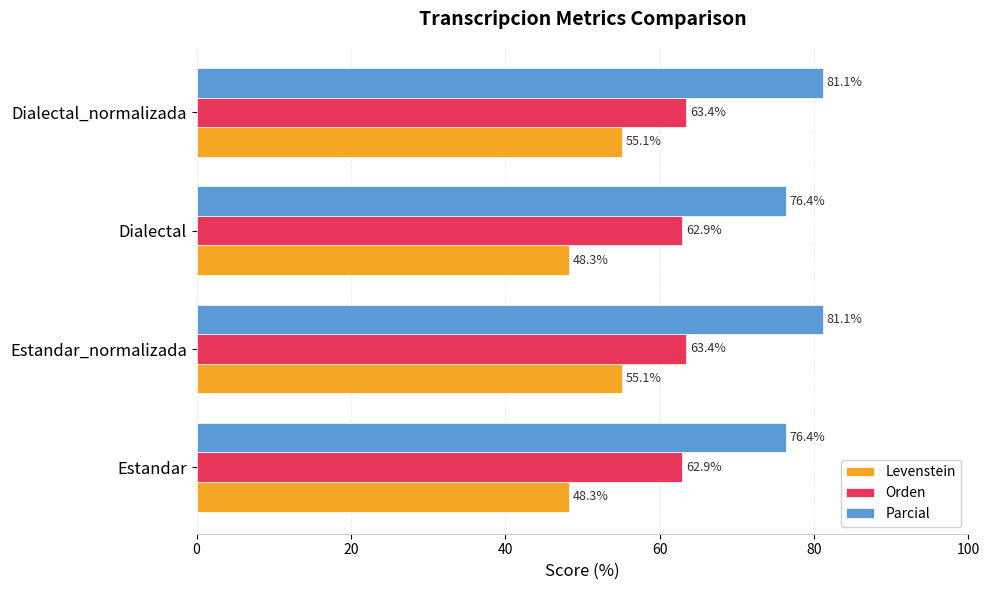

What is the maximum value for Orden?

63.4